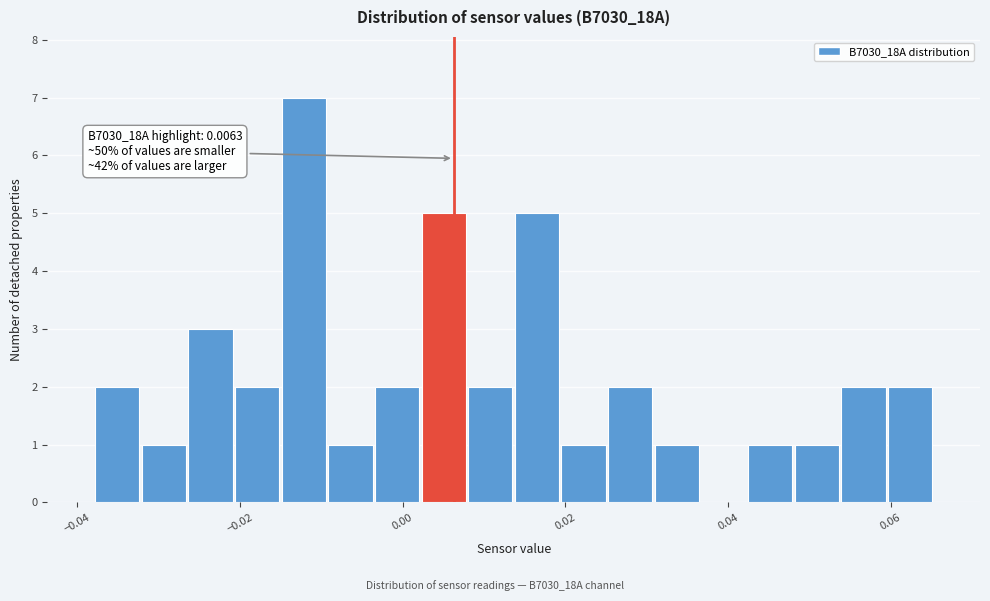

Around what value on the x-axis is the tallest bar? Give the approximate position of its centre, as read against the axis.

-0.012